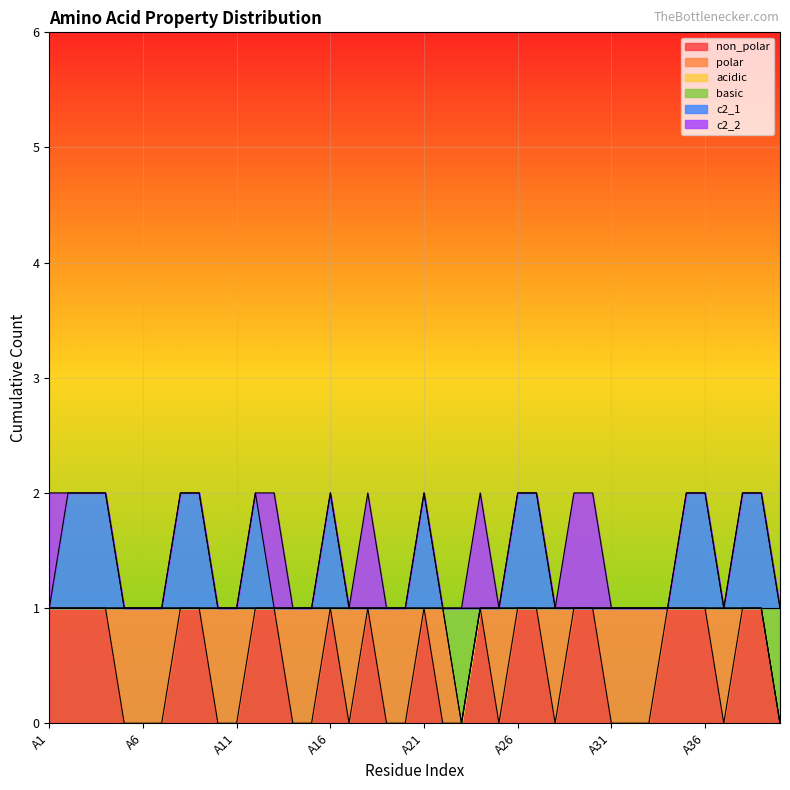

What is the difference between the highest and lowest values at A20?

1